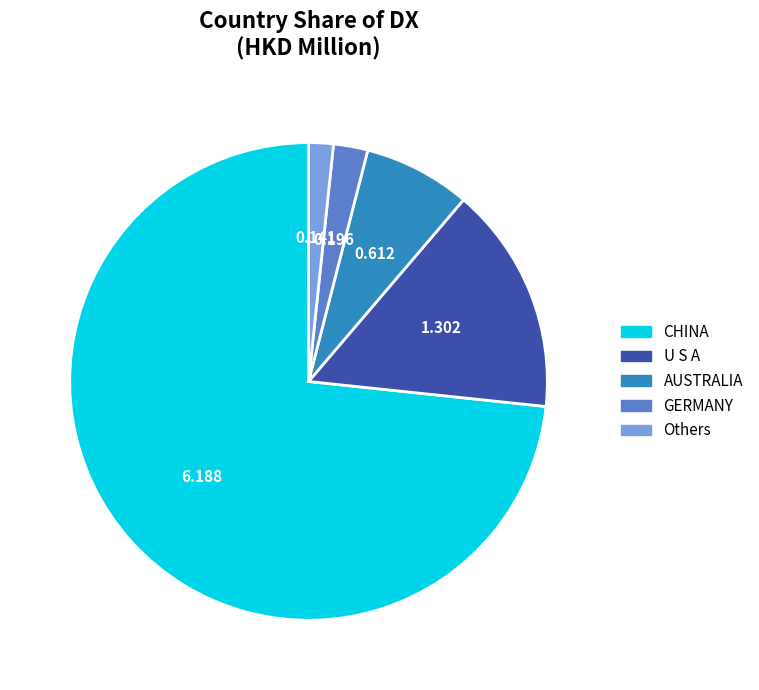

Is there a majority slice in this chart?

Yes